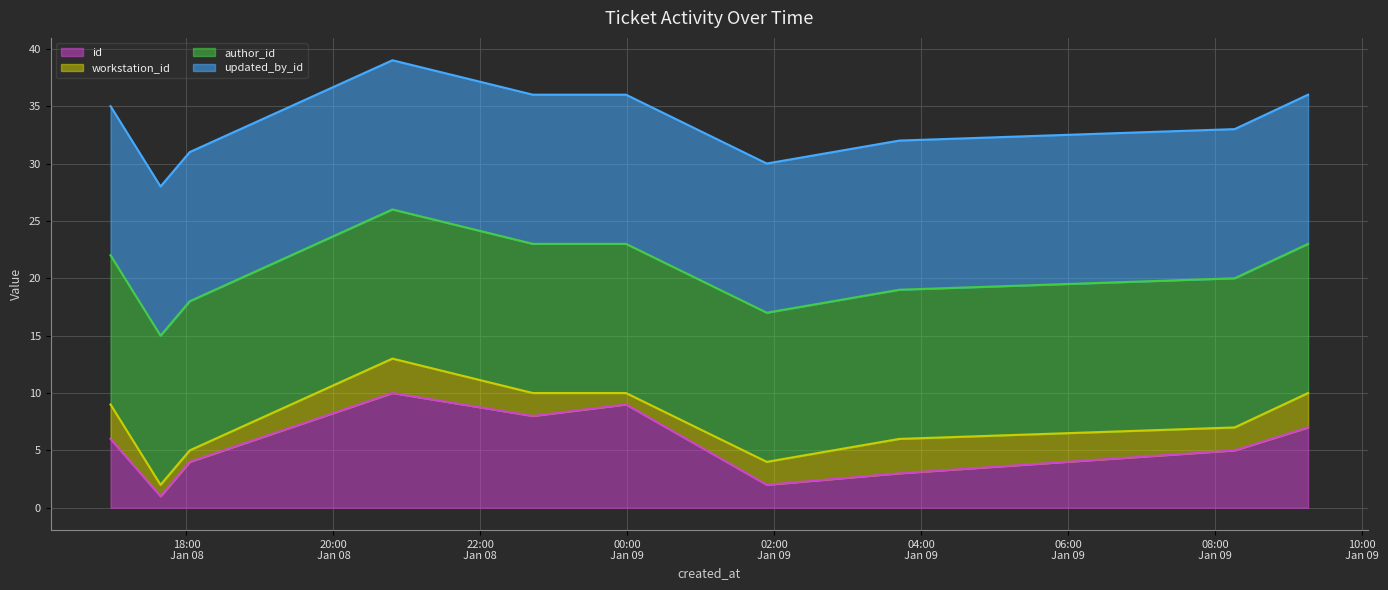

What are all the series names shown in the legend?

id line, workstation_id line, author_id line, updated_by_id line